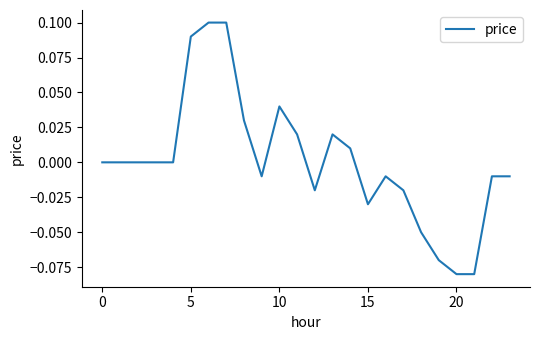

Reading left to right, list all the values displayed in this chart.

0.0	0.0	0.0	0.0	0.0	0.1	0.1	0.1	0.0	-0.0	0.0	0.0	-0.0	0.0	0.0	-0.0	-0.0	-0.0	-0.1	-0.1	-0.1	-0.1	-0.0	-0.0